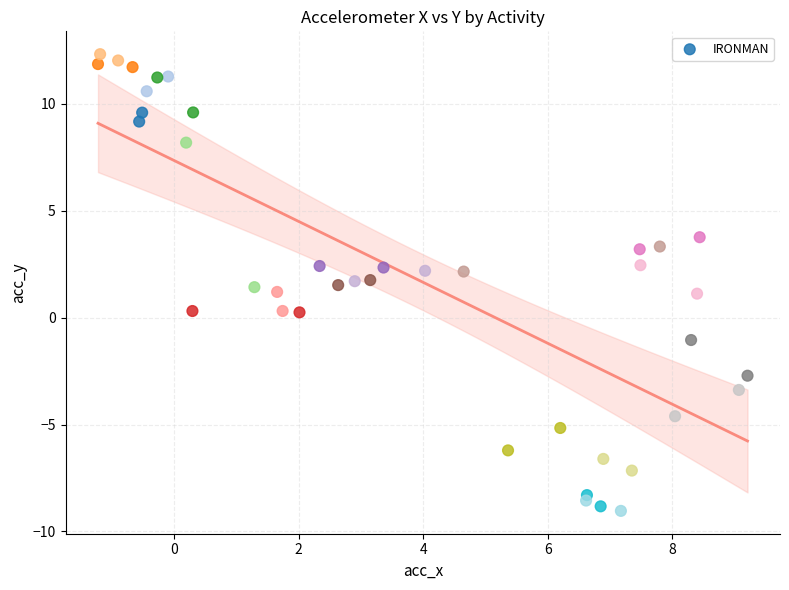

What is the range of X values (max minus min)?

10.4